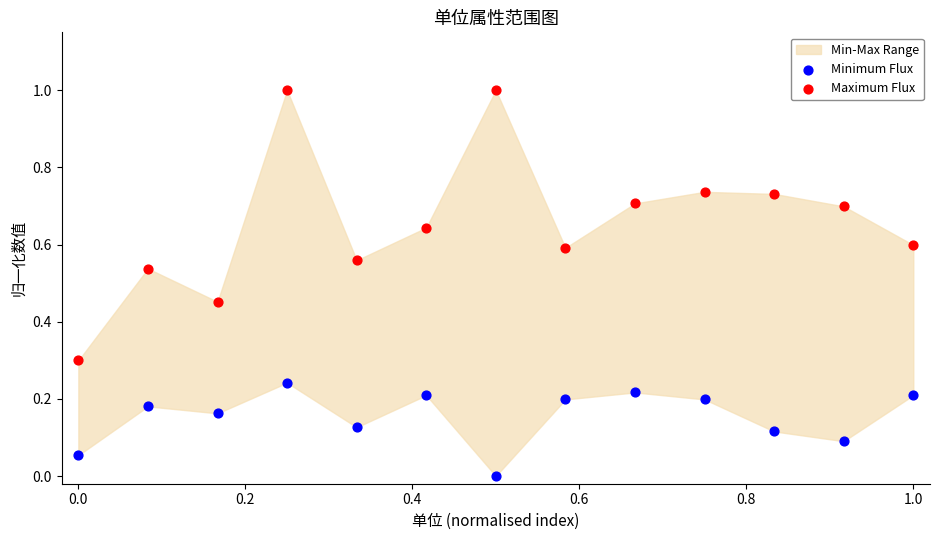

Which series contains the highest Y value?

Maximum Flux